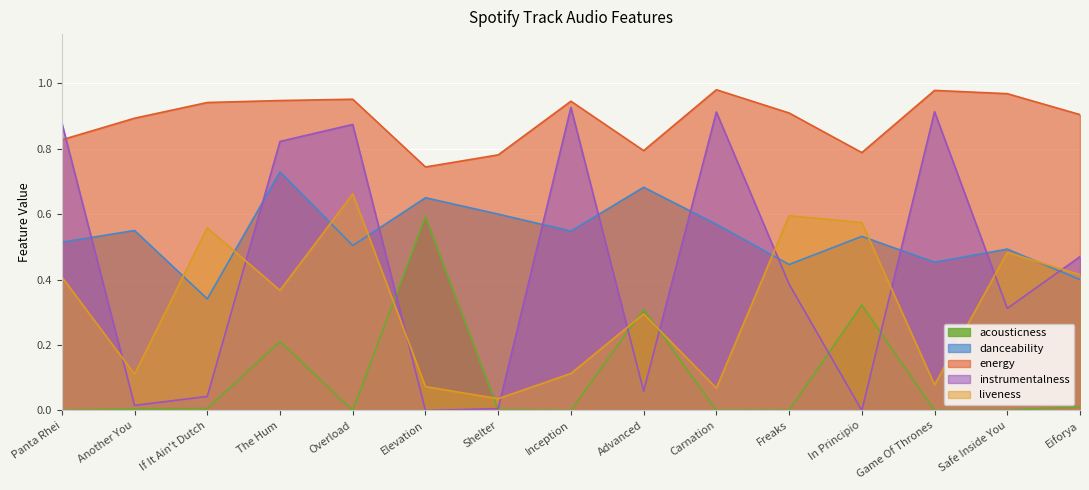

What are all the series names shown in the legend?

acousticness, danceability, energy, instrumentalness, liveness